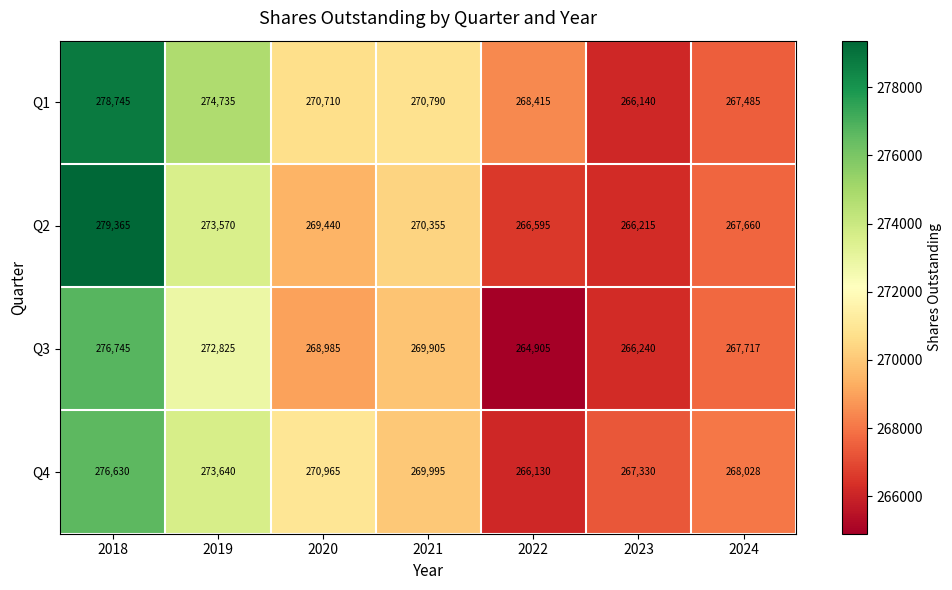

Count the number of data series in this chart.

4